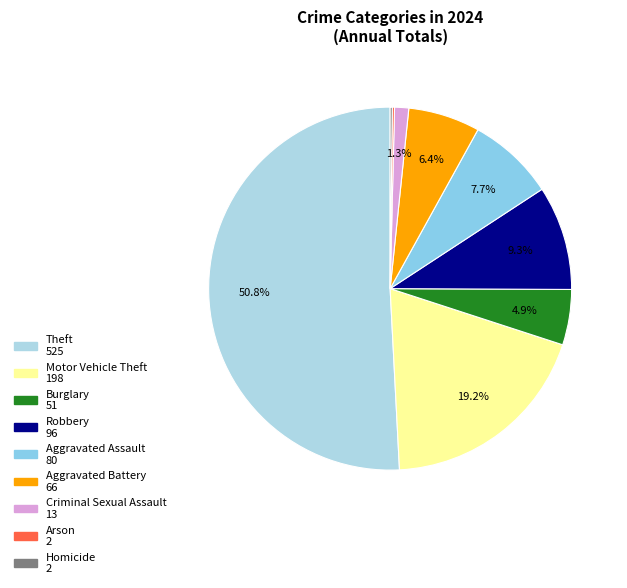

To the nearest percent, what is the average slice percentage?

11%